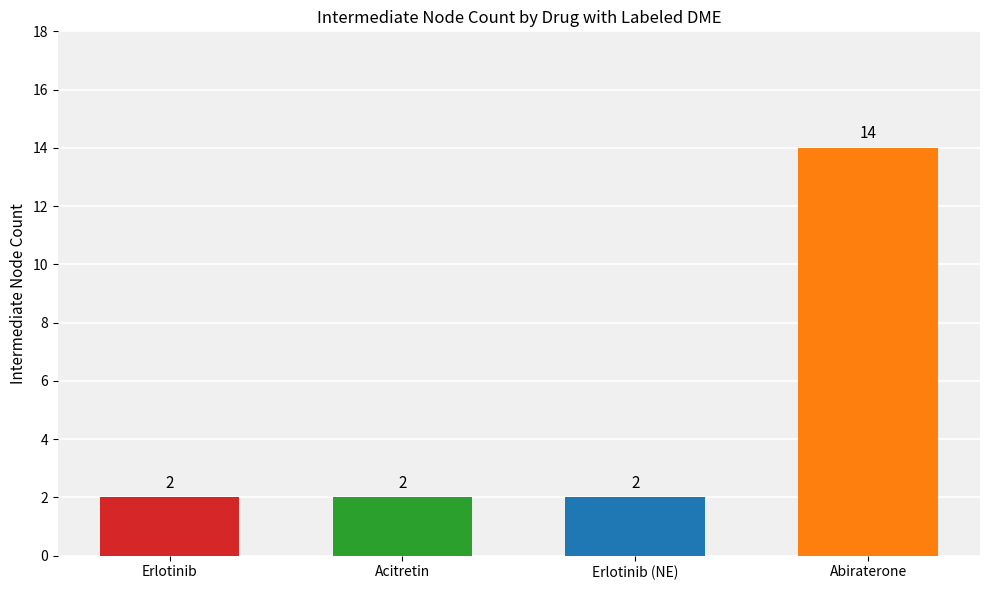

What is the smallest value displayed?

2